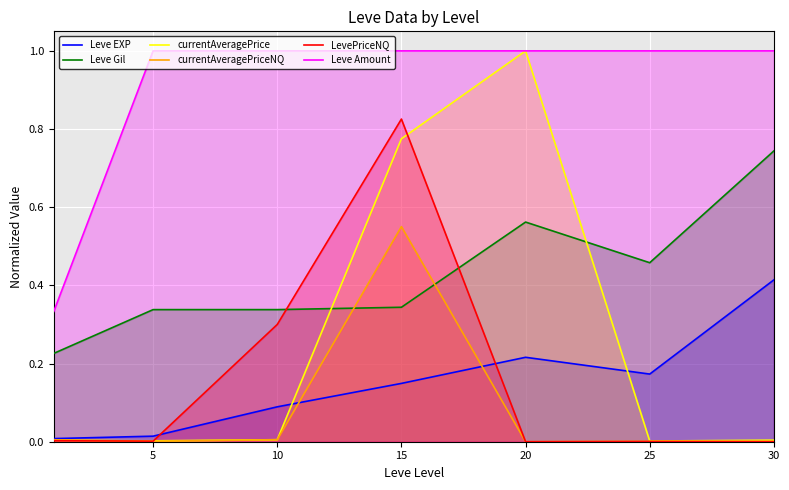

Is it true that currentAveragePriceNQ equals 0.0 at 30?

False